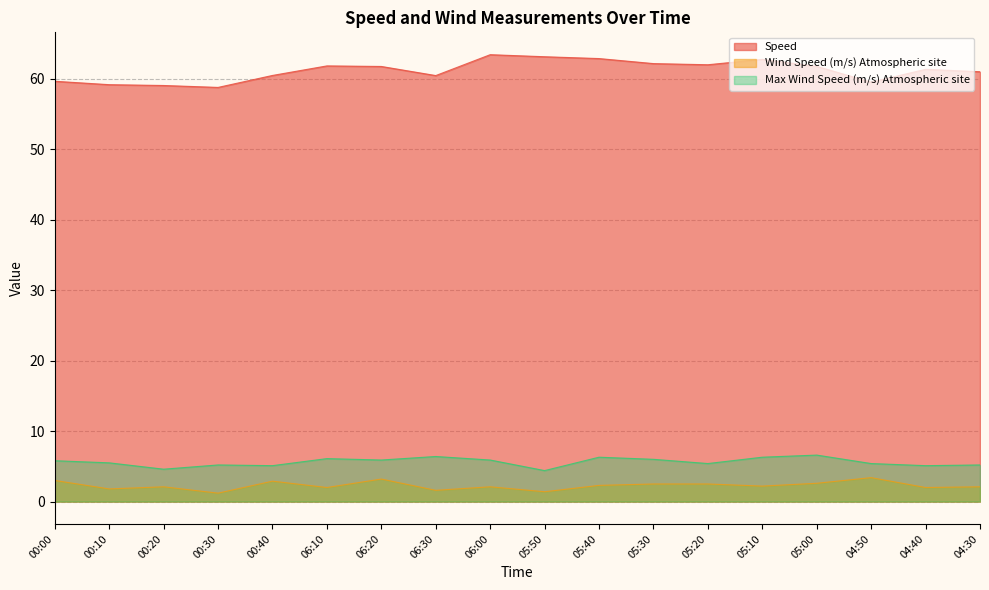

Does the chart have visible grid lines?

Yes